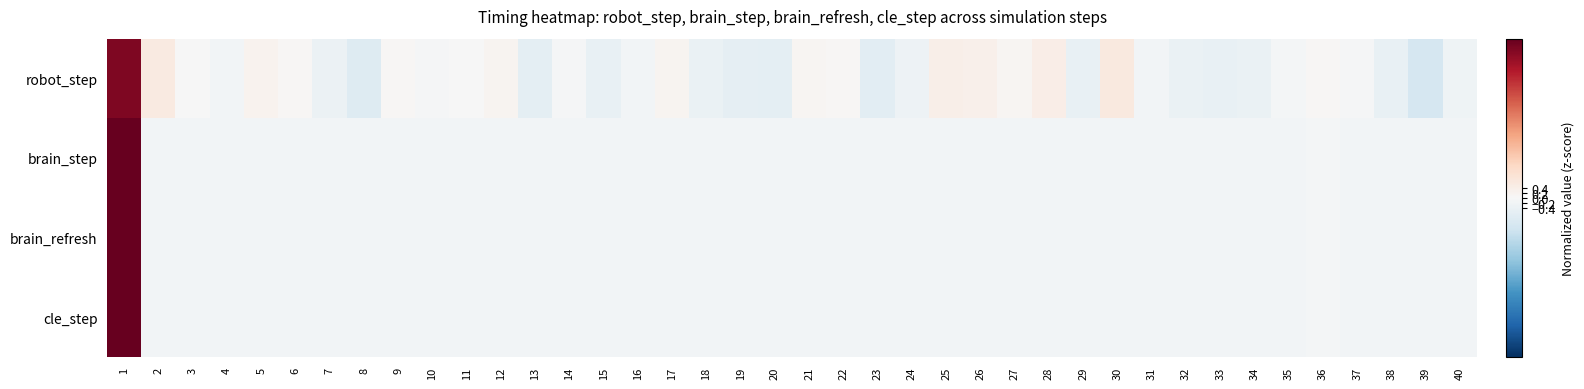

What is the maximum value shown in the chart?

6.2